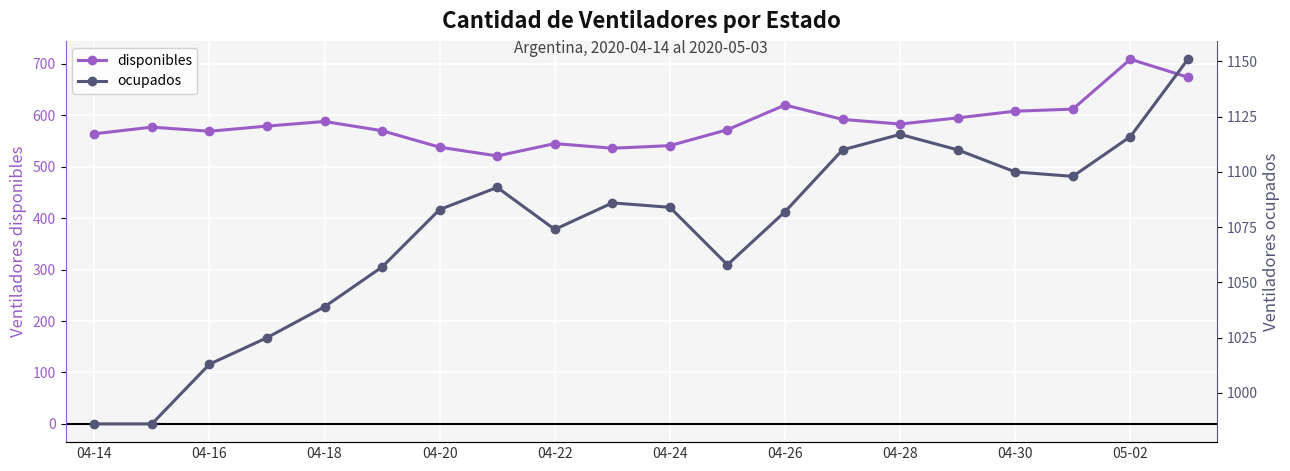

What is the sum of the ocupados values at 13 and 17?

2208